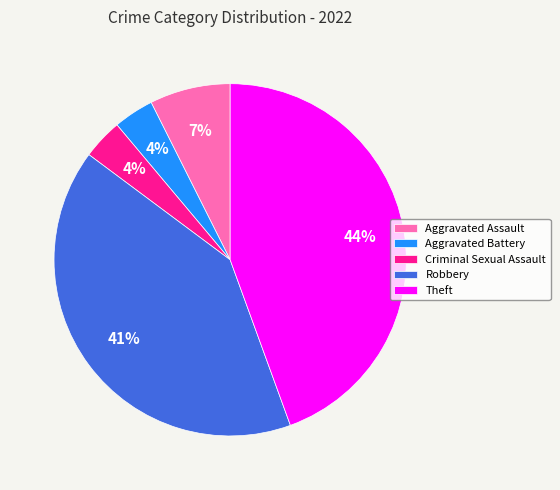

The Theft slice represents 38% of the pie. True or false?

False